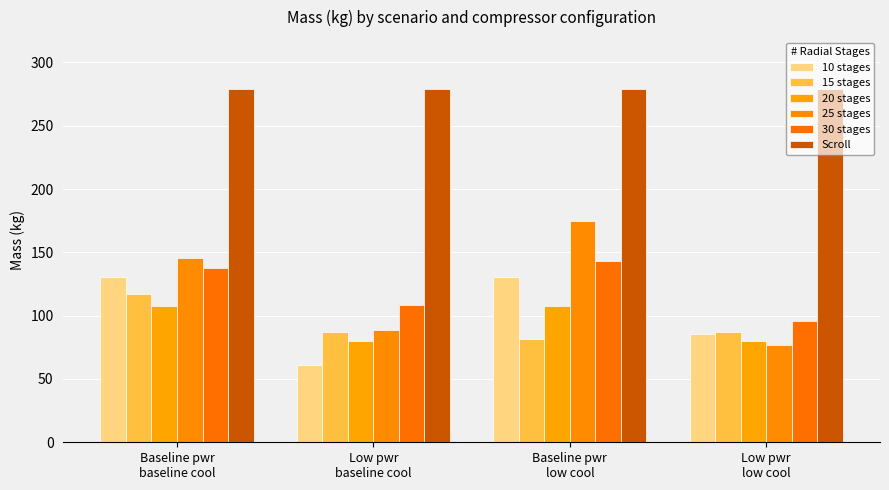

What is the label of the 1st bar from the left?

Baseline pwr
baseline cool